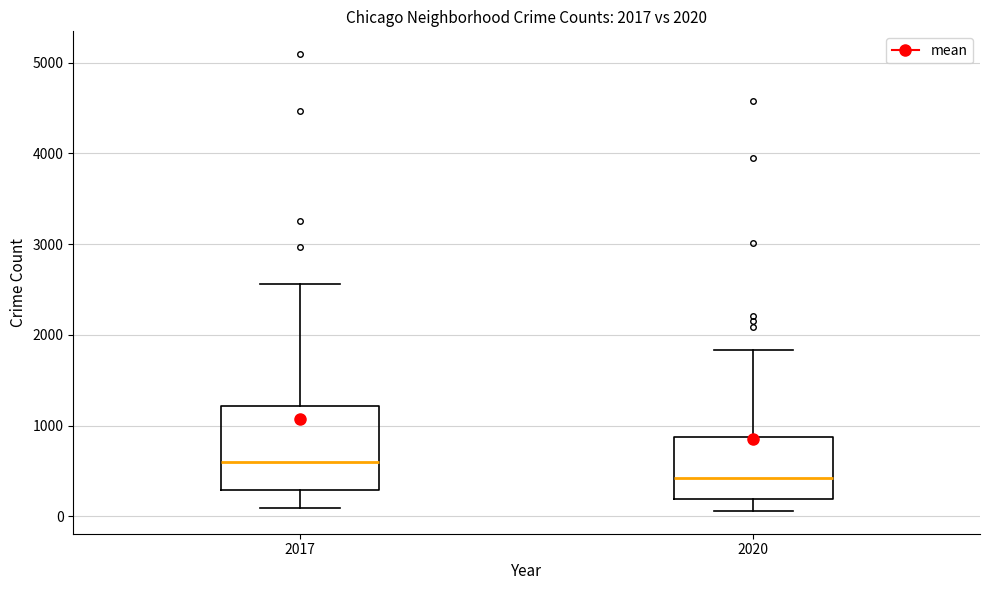

Which box's median line is the highest?

2017